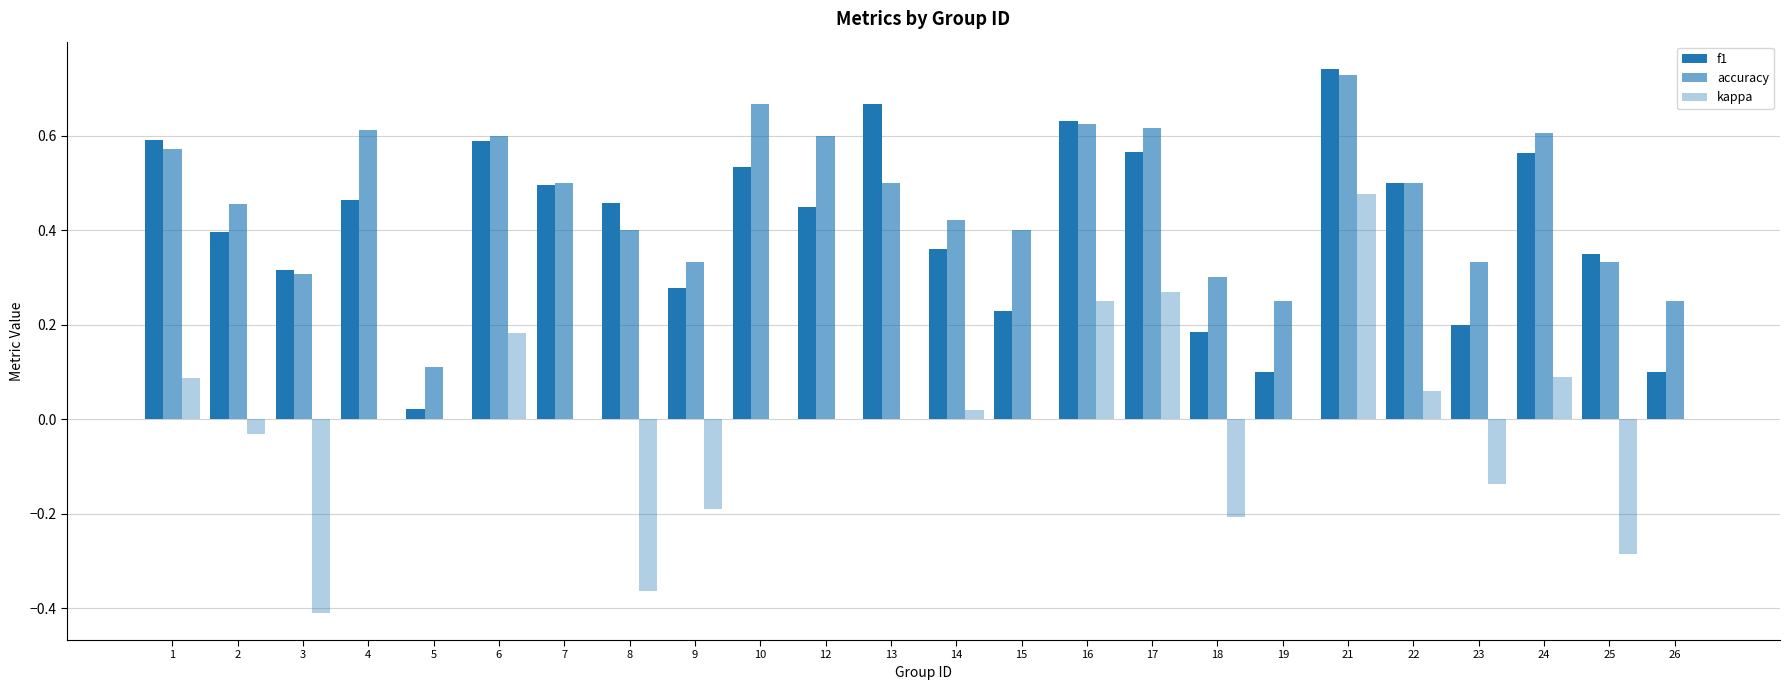

Between 23 and 4, which is larger?

4